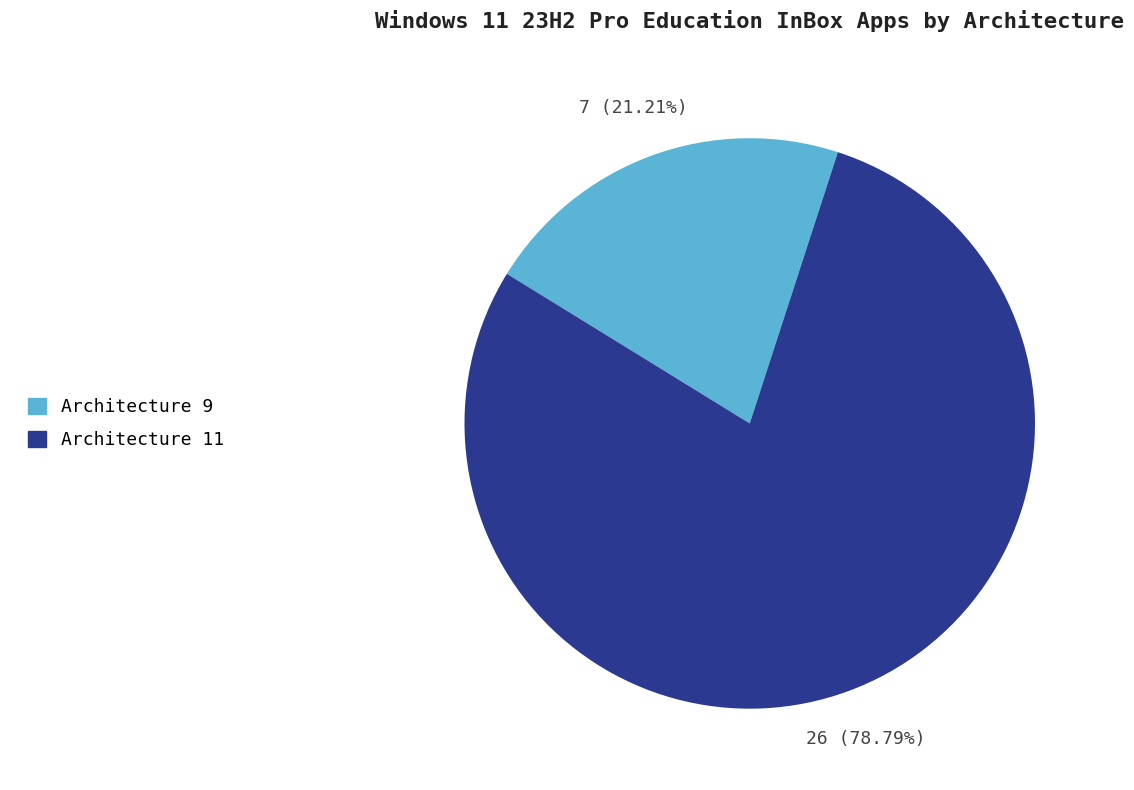

Is there any slice that represents more than half of the pie?

Yes